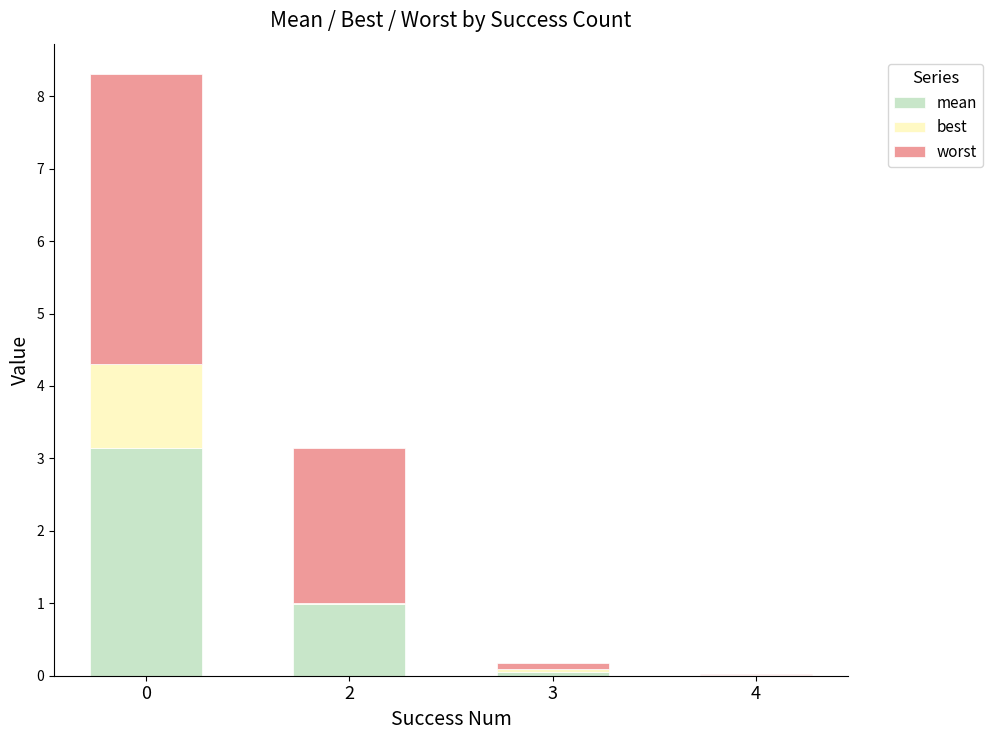

Does the chart contain stacked bars?

Yes